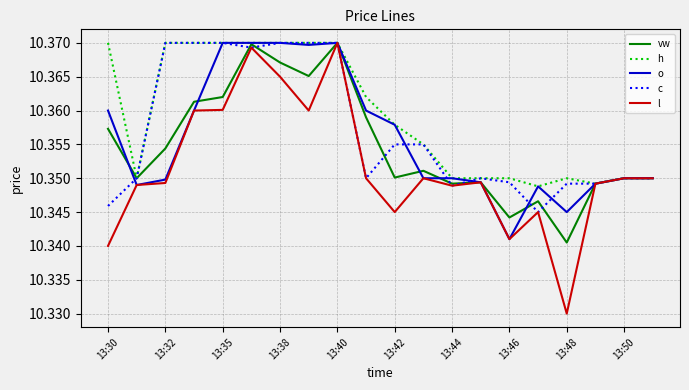

Which series has the widest spread of values?

l